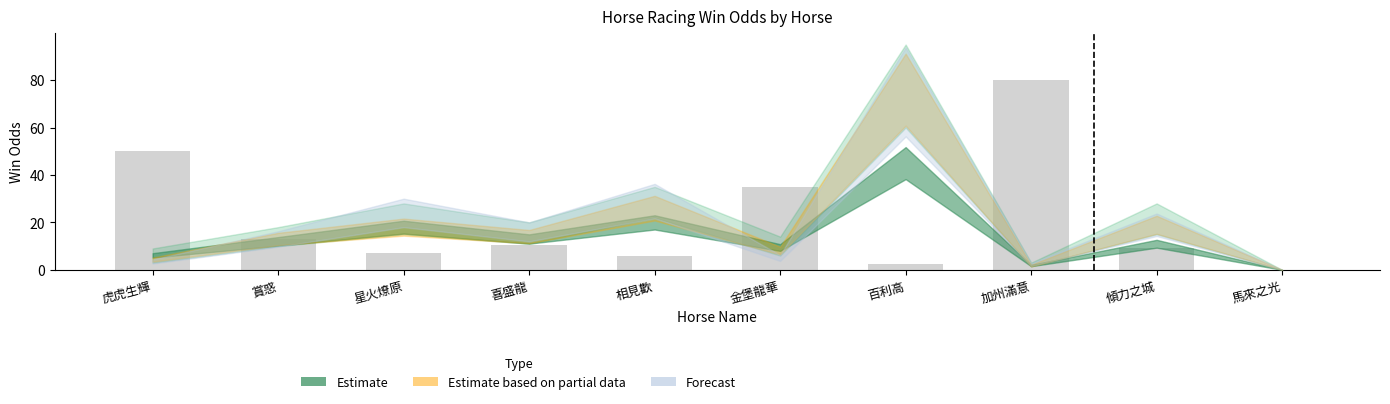

What is the sum of the values at 金堡龍華 and 加州滿意?

115.1